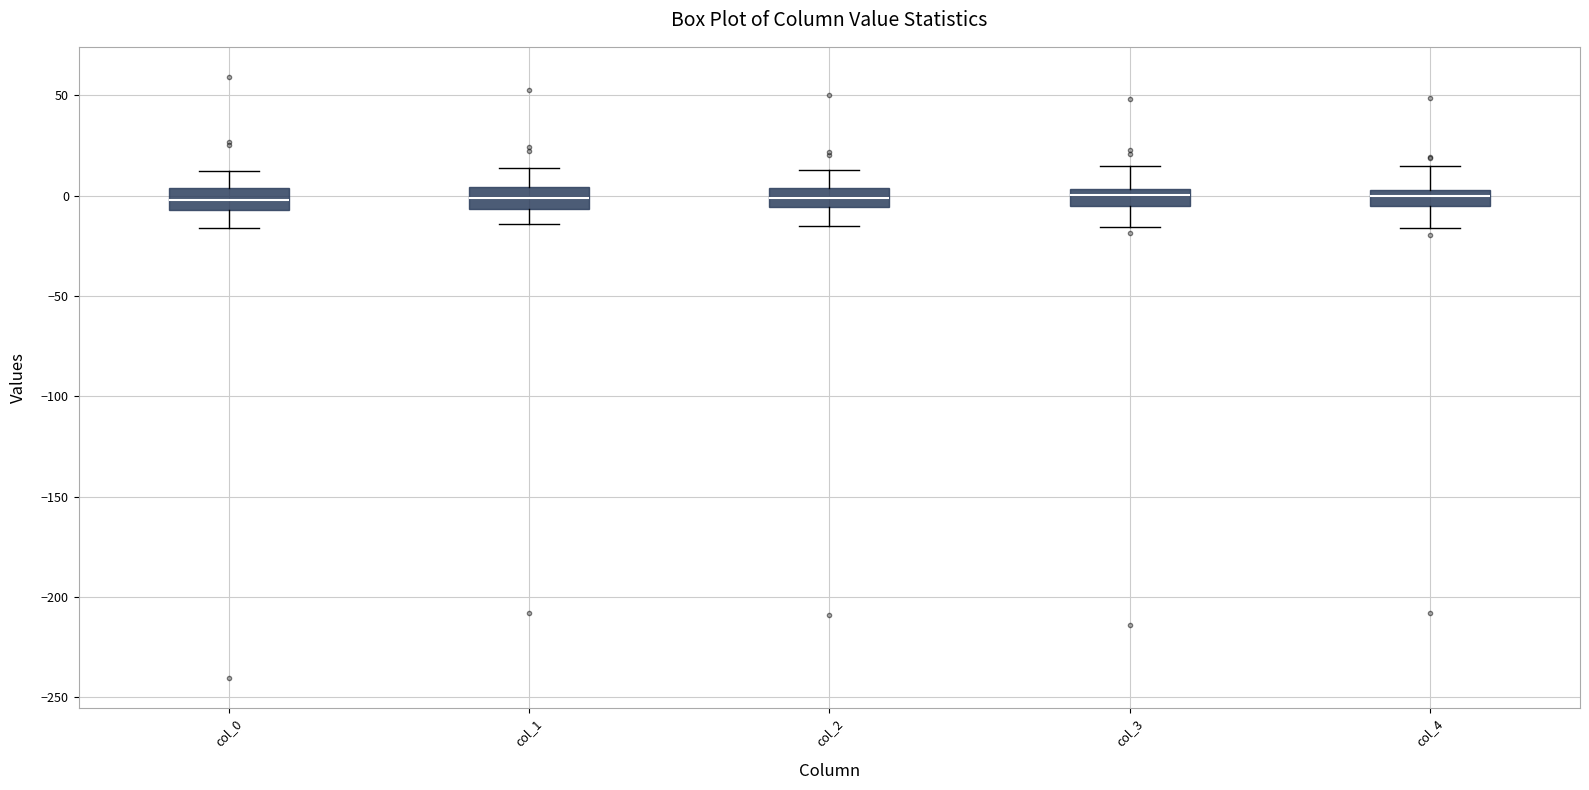

Reading left to right, transcribe this box plot: for each box, give where its median line is, the range the box spans, and where its two whiskers end, as read against the y-axis. The values are not printed on the chart, so give them approximately, as read against the axis.

col_0: median 0, box -5 to 5, whiskers -15 to 10
col_1: median 0, box -5 to 5, whiskers -15 to 15
col_2: median 0, box -5 to 5, whiskers -15 to 15
col_3: median 0, box -5 to 5, whiskers -15 to 15
col_4: median 0, box -5 to 5, whiskers -15 to 15